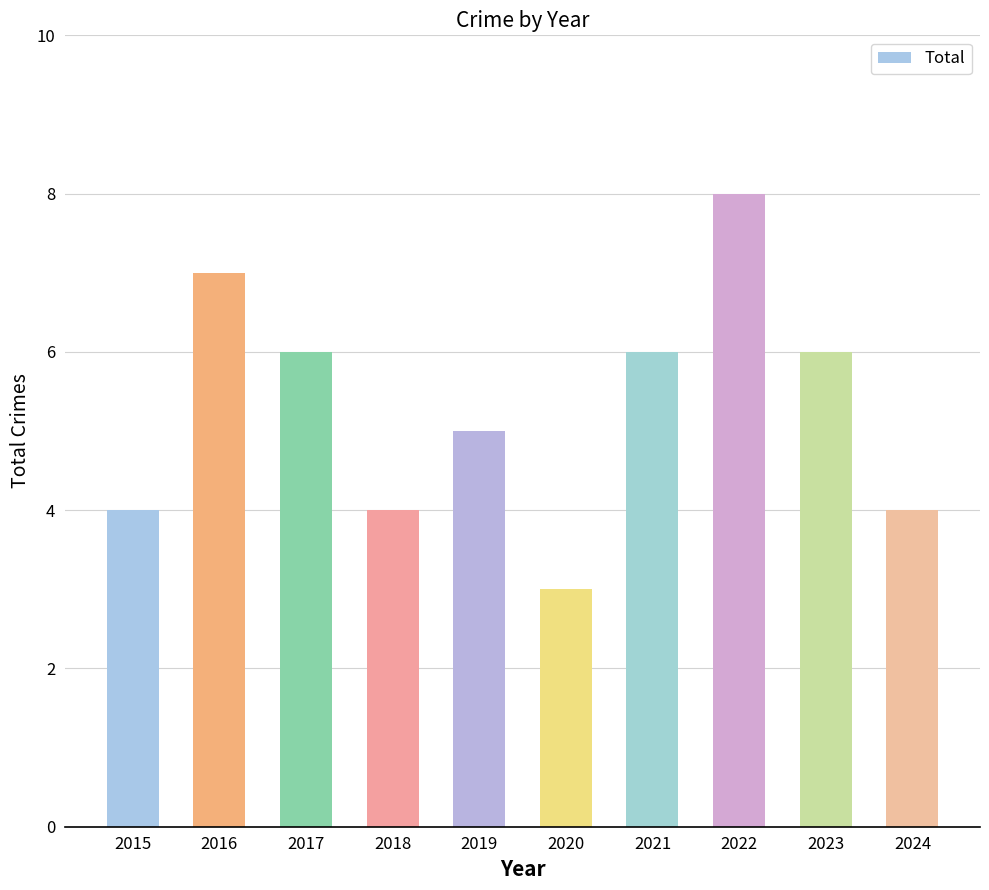

What is the greatest value displayed?

8